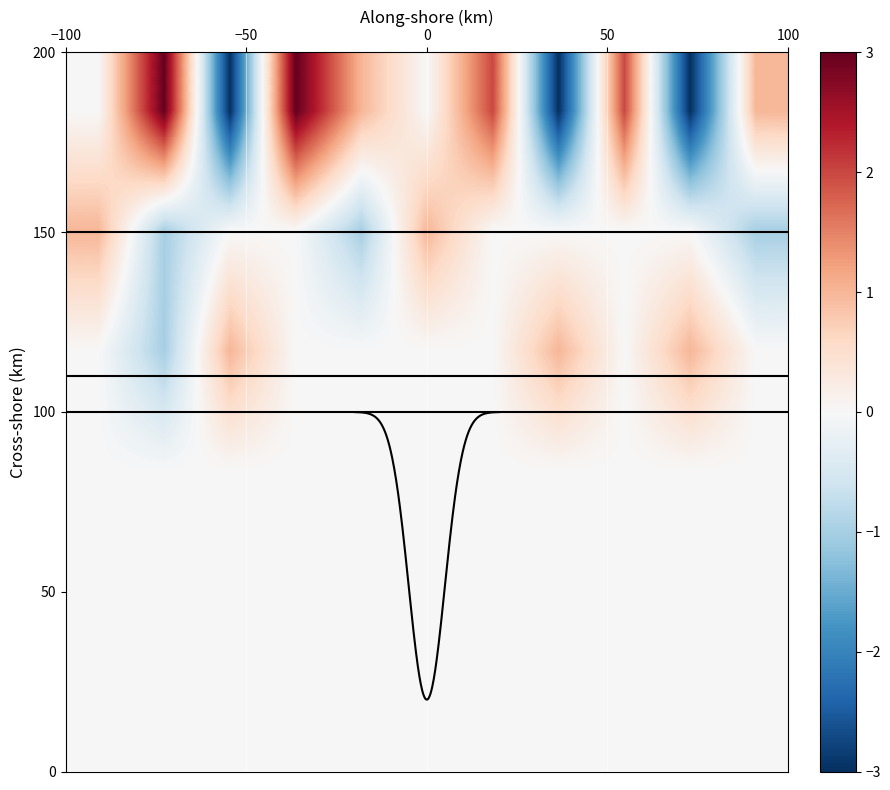

What is the minimum value for 2?

-1